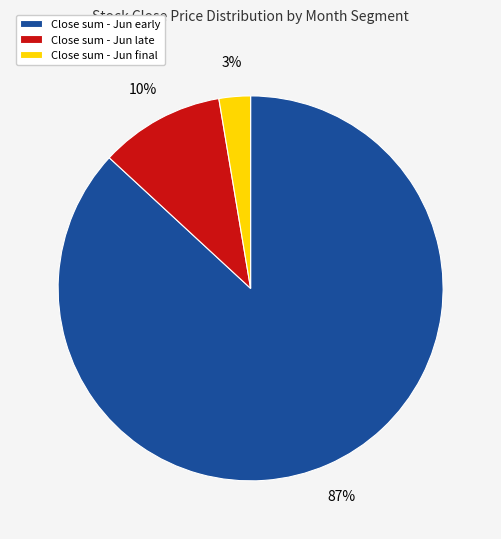

Is there any slice that represents more than half of the pie?

Yes